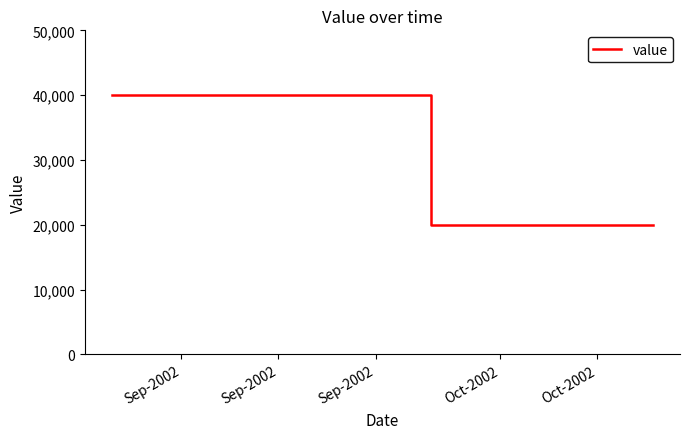

What is the greatest value displayed?

40000